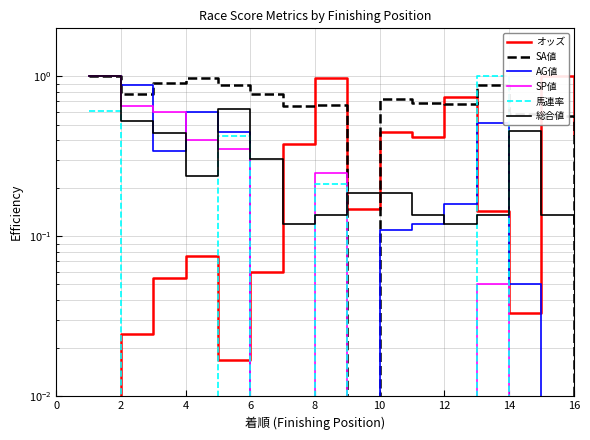

Which series has the largest total across all categories?

SA値